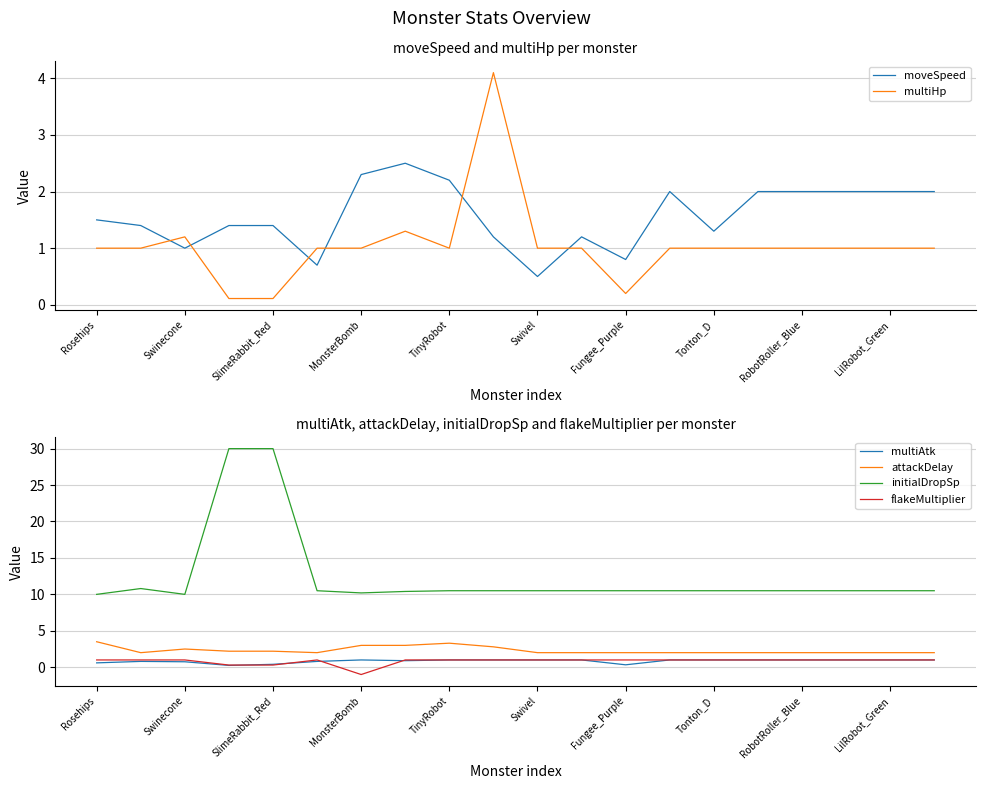

The attackDelay series shows 4.6 at MonsterBomb. True or false?

False